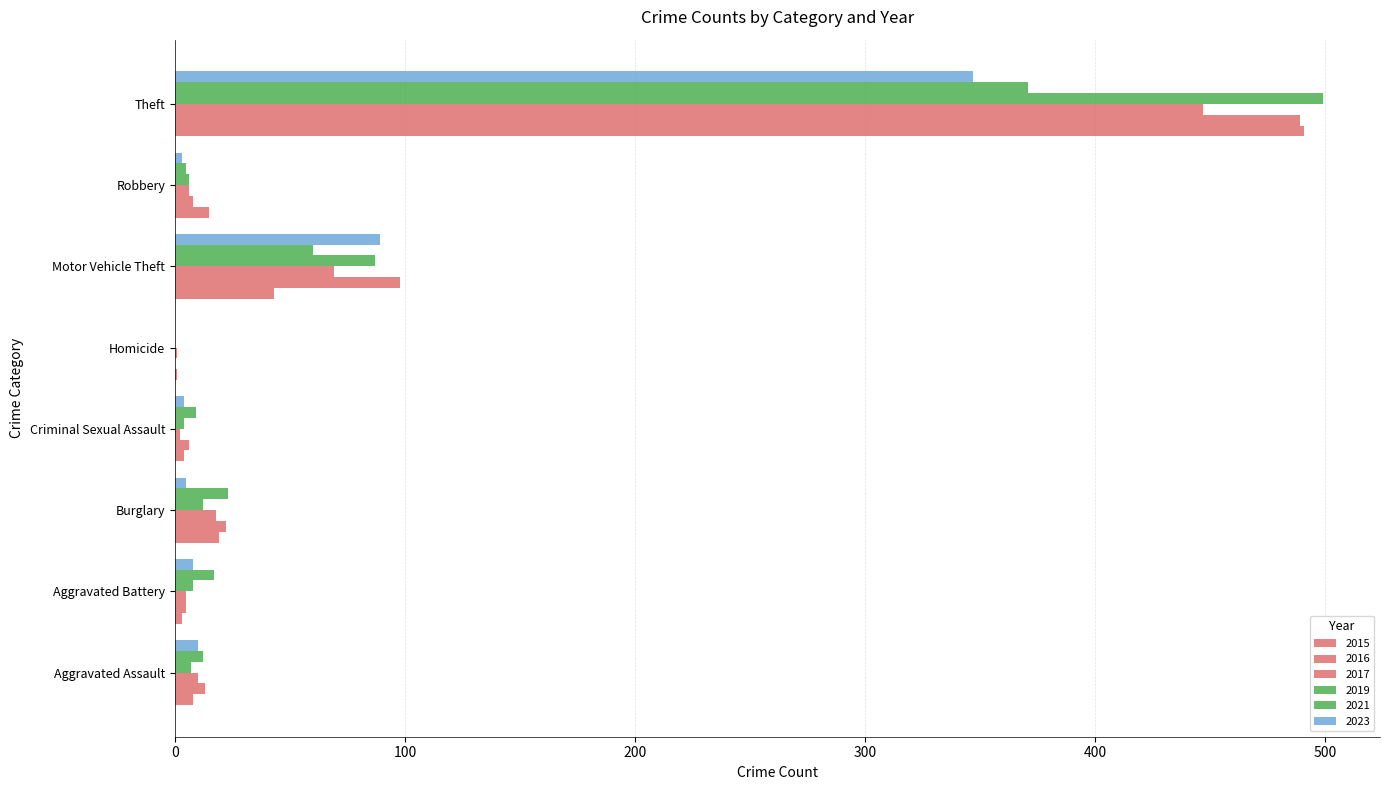

What is the label of the 3rd bar from the right?

Motor Vehicle Theft